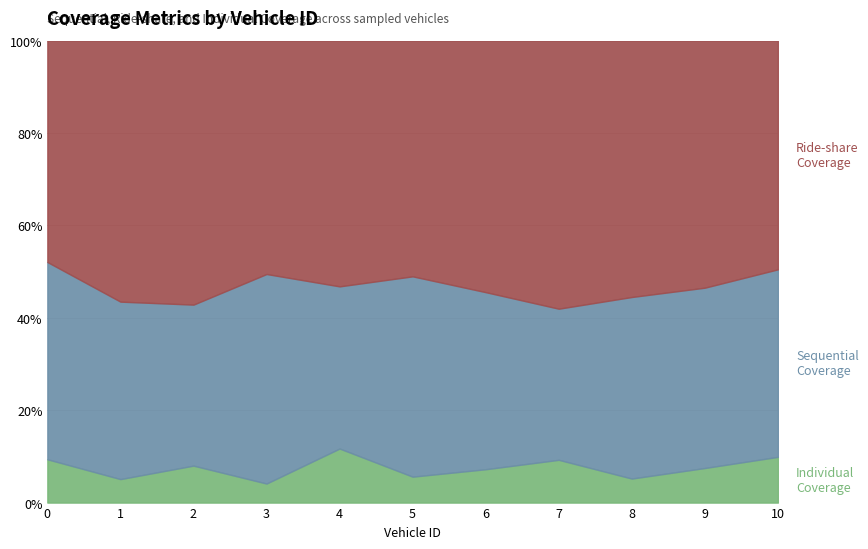

The value of Individual Coverage at 9 is 23. True or false?

False